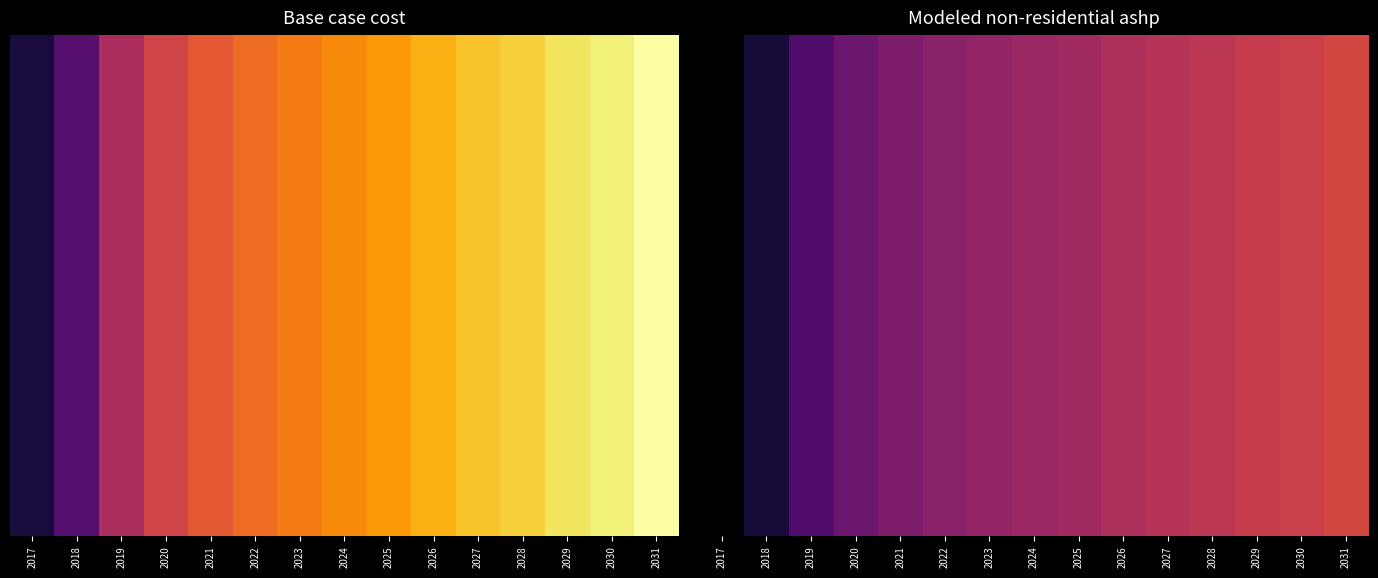

At how many categories does at least one series exceed 1658993?

12